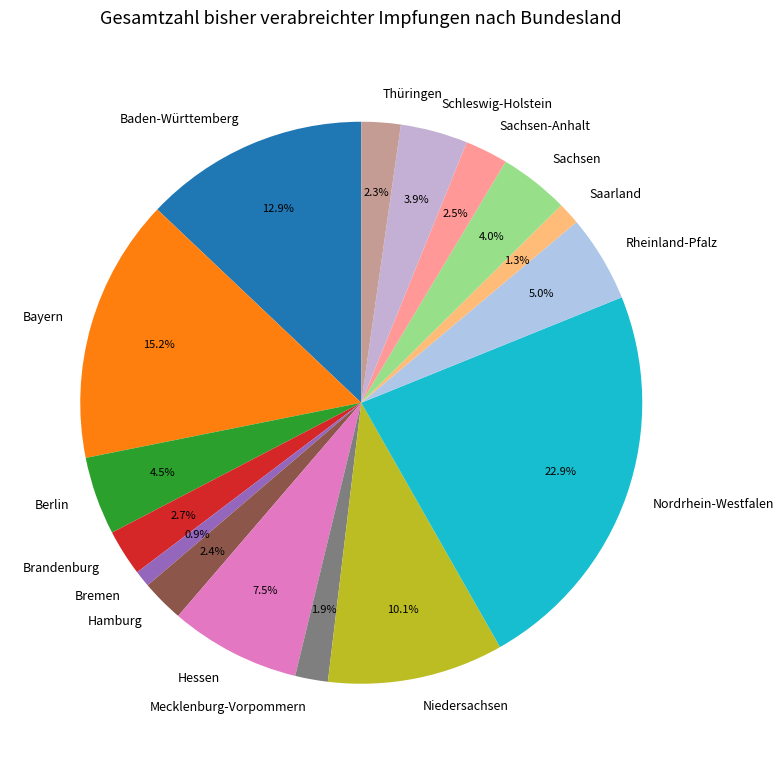

Count the number of slices in the pie.

16